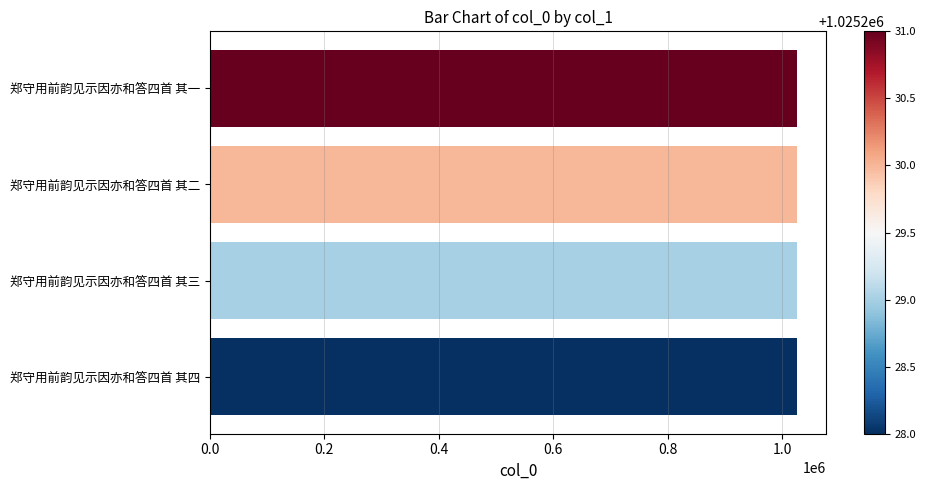

Approximately how many times larger is the value at 郑守用前韵见示因亦和答四首 其三 compared to 郑守用前韵见示因亦和答四首 其二?

1.0